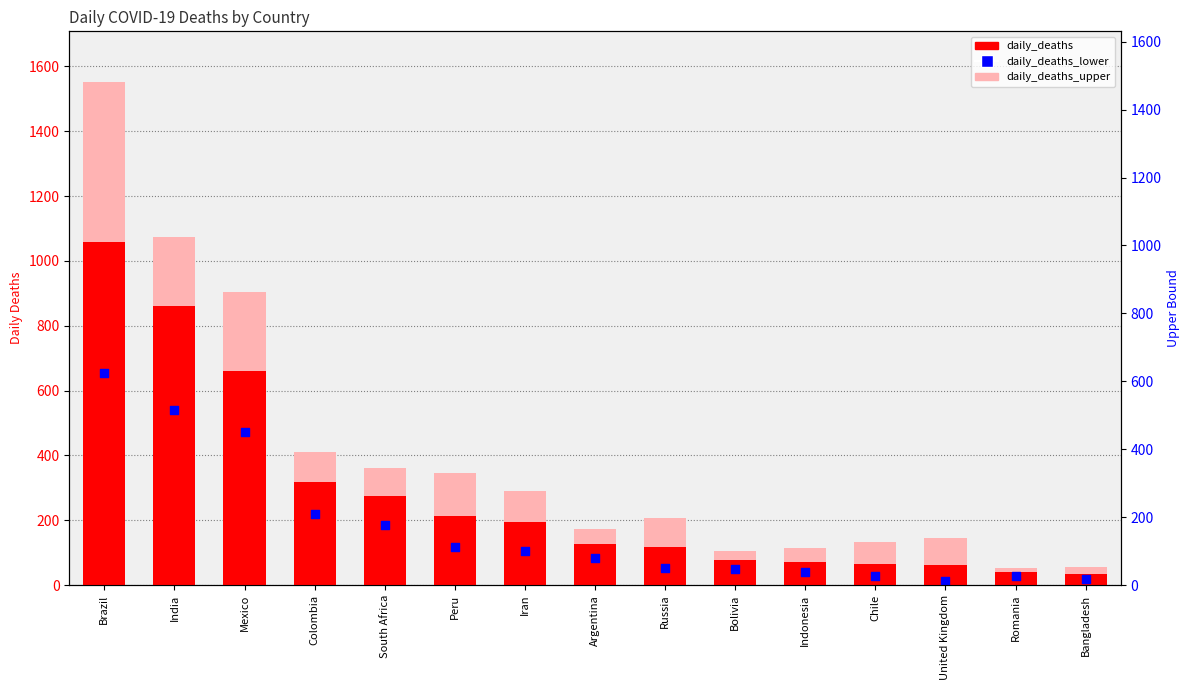

Which series has the largest Y range (max minus min)?

daily_deaths_upper